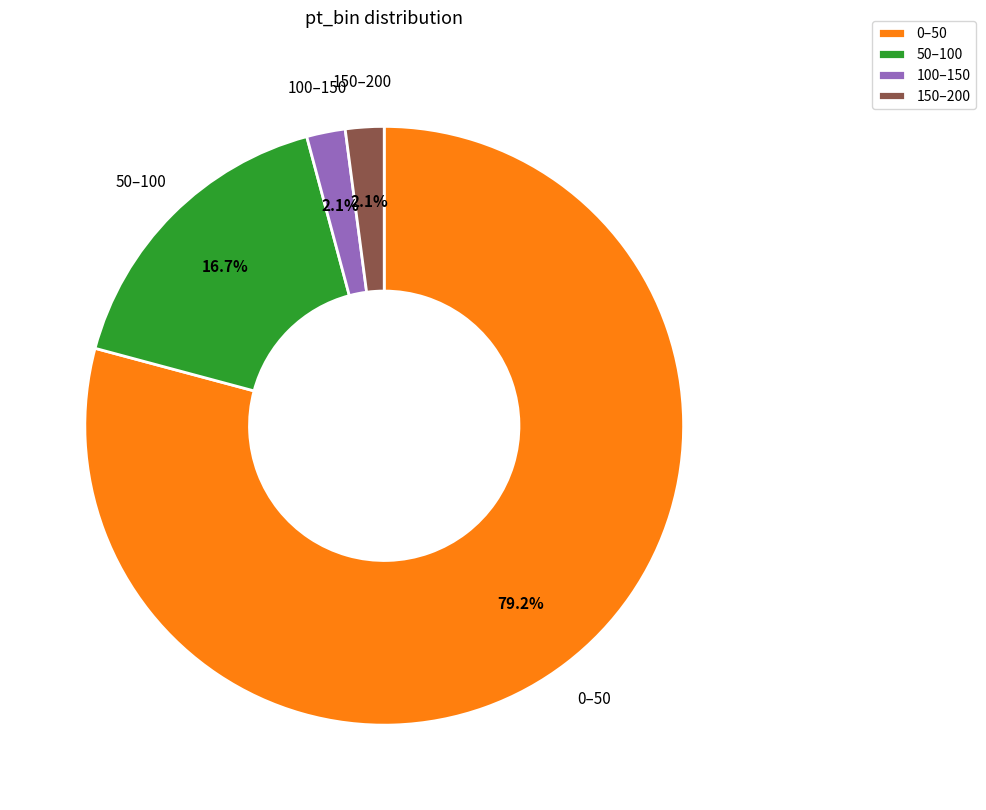

Which has a higher value, 50–100 or 0–50?

0–50